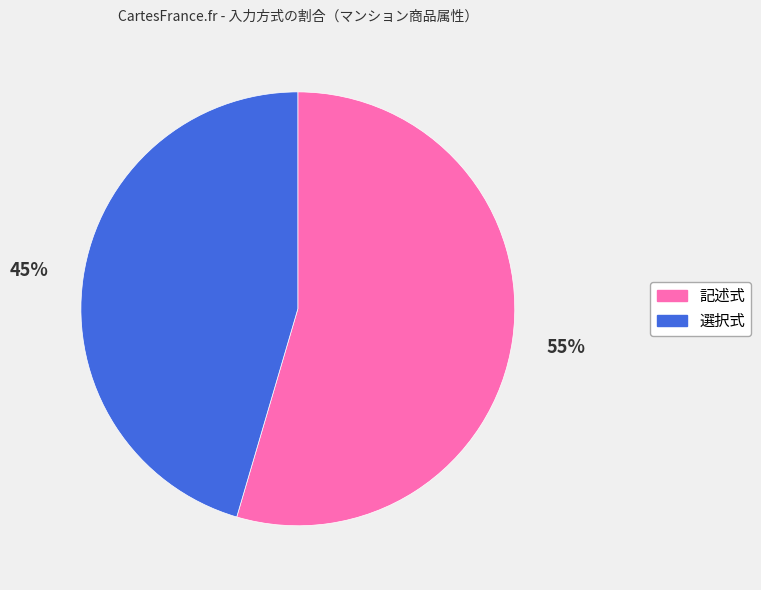

The 記述式 slice represents 69% of the pie. True or false?

False